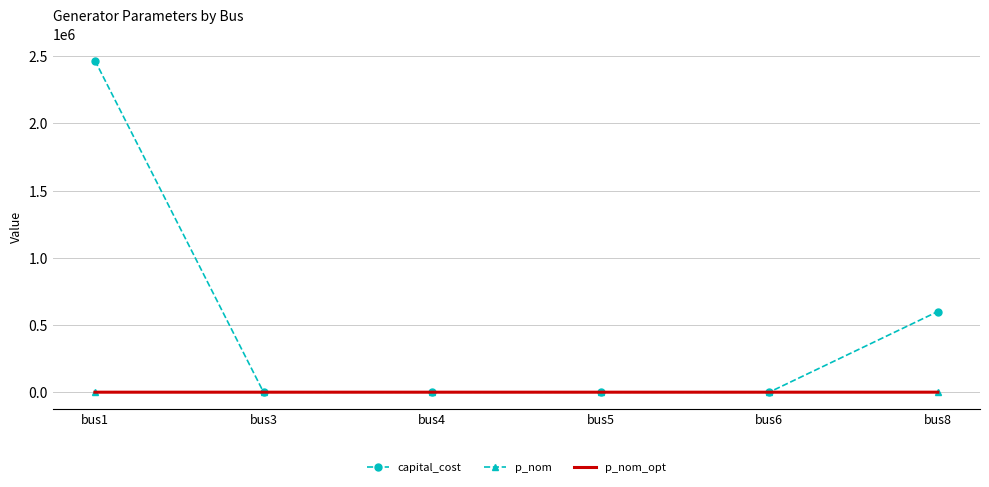

The p_nom series shows 0.0 at bus3. True or false?

True